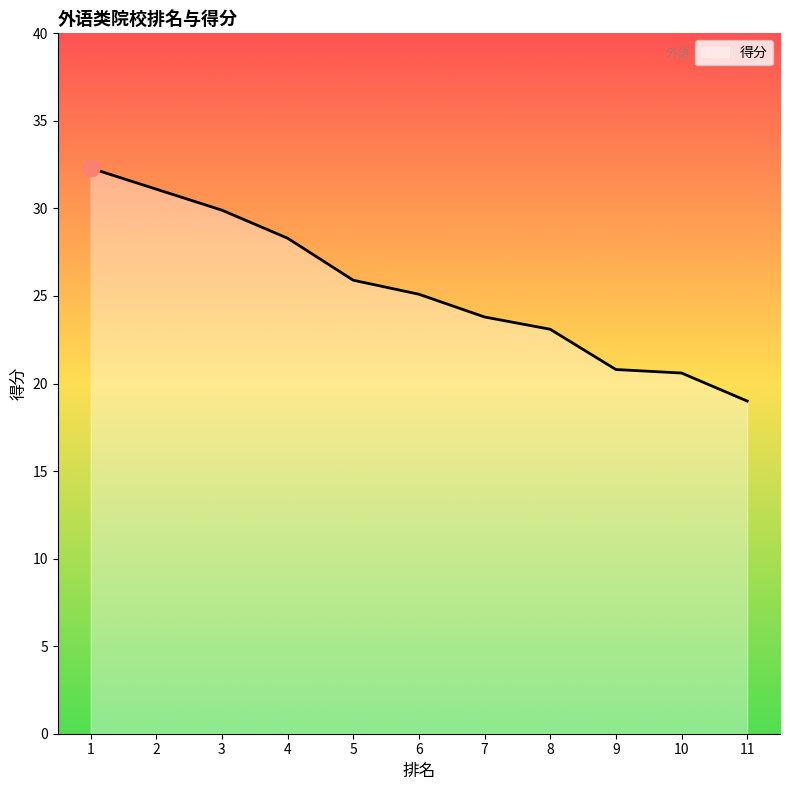

Does the chart have visible grid lines?

No